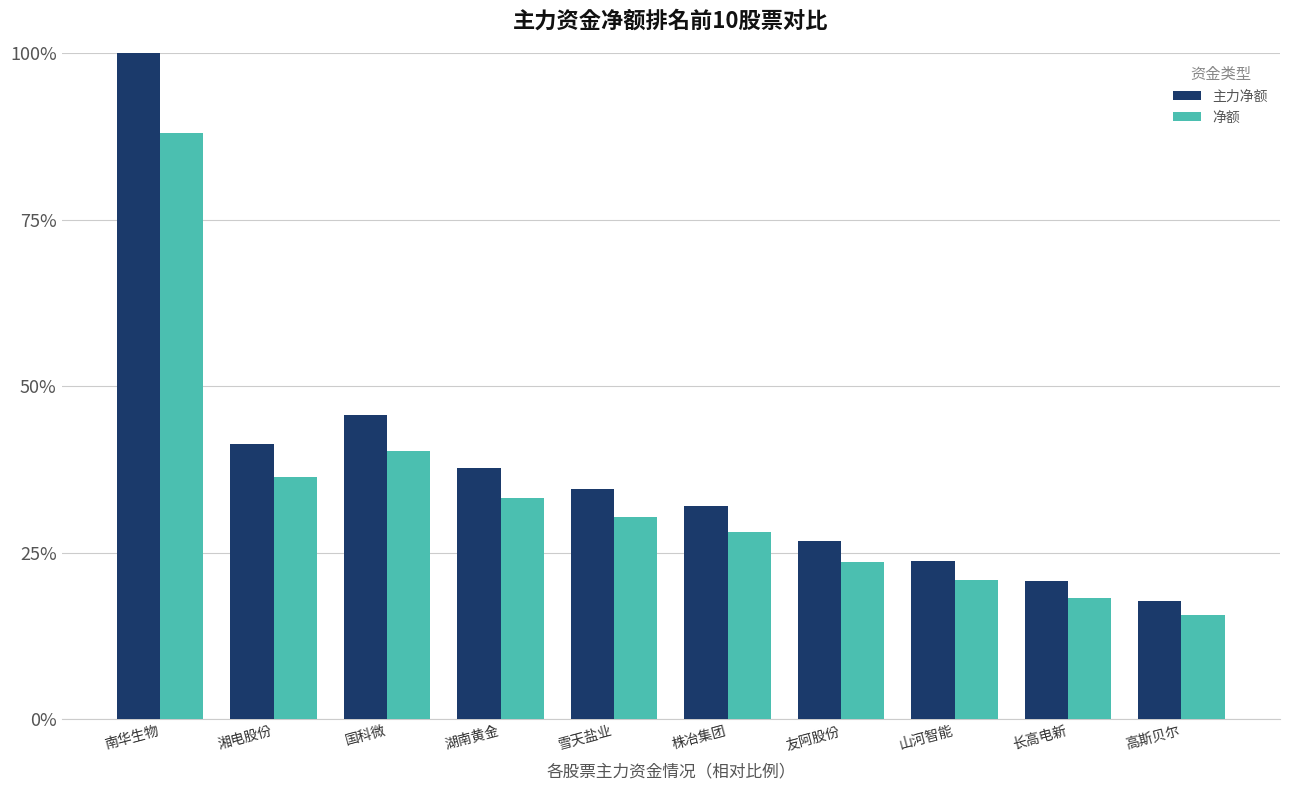

How many data points in 净额 are above 30?

5